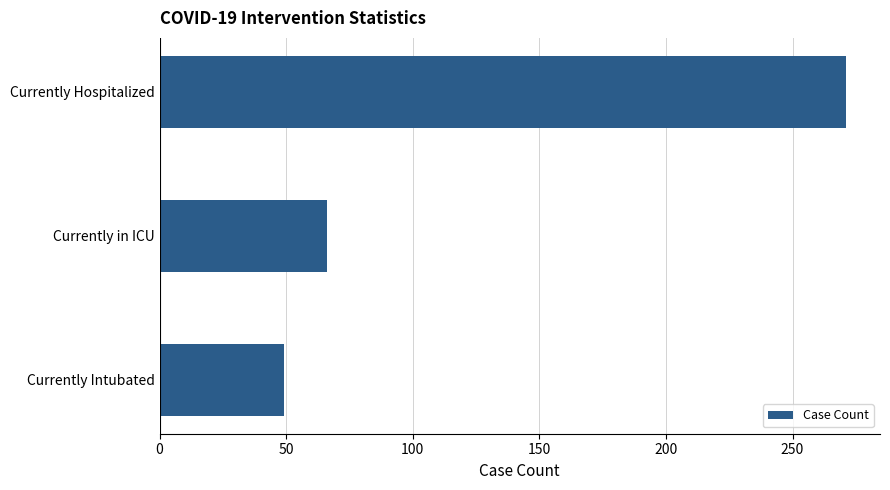

At which label is the value closest to 160?

Currently in ICU